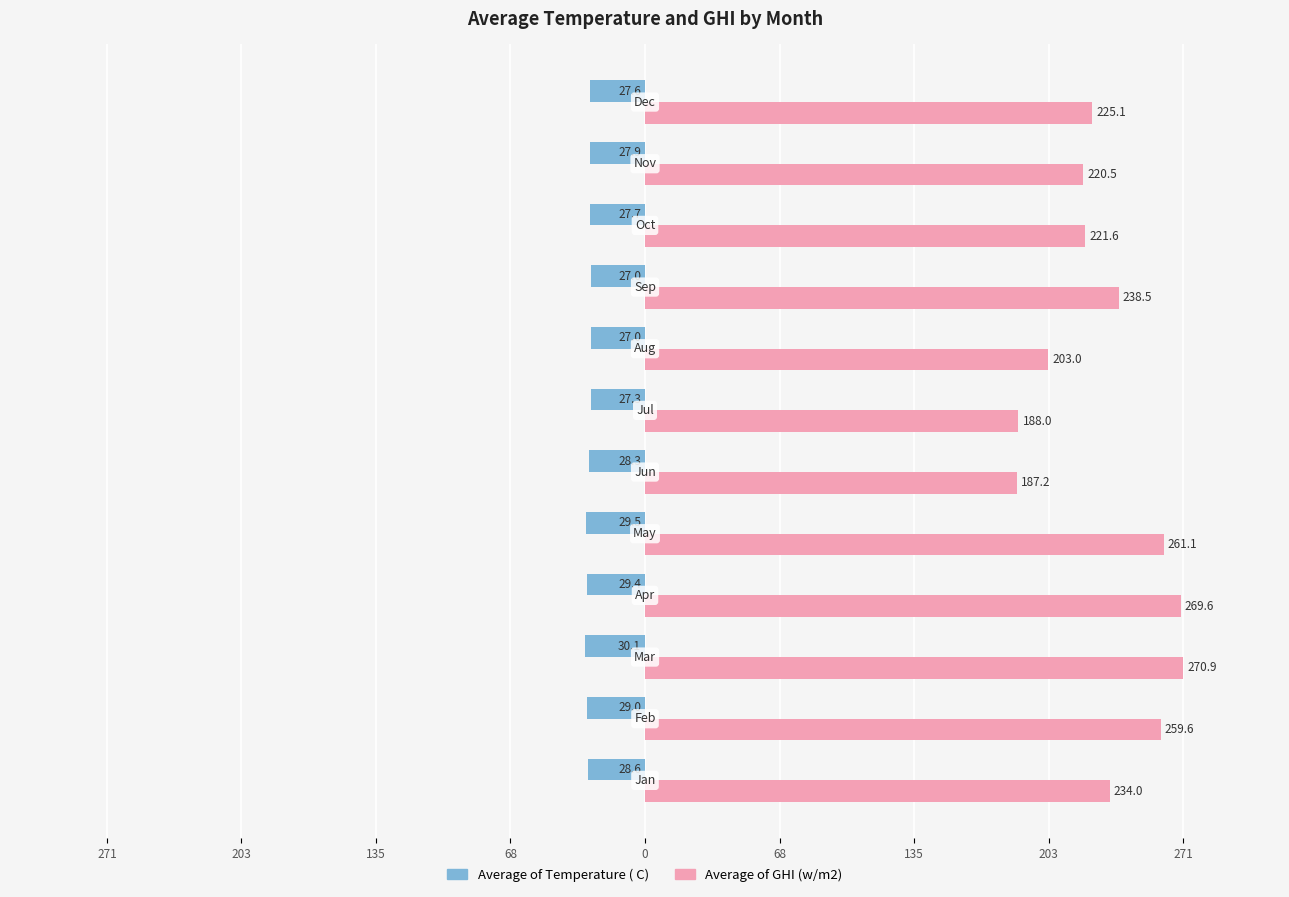

What are all the series names shown in the legend?

Average of Temperature ( C), Average of GHI (w/m2)